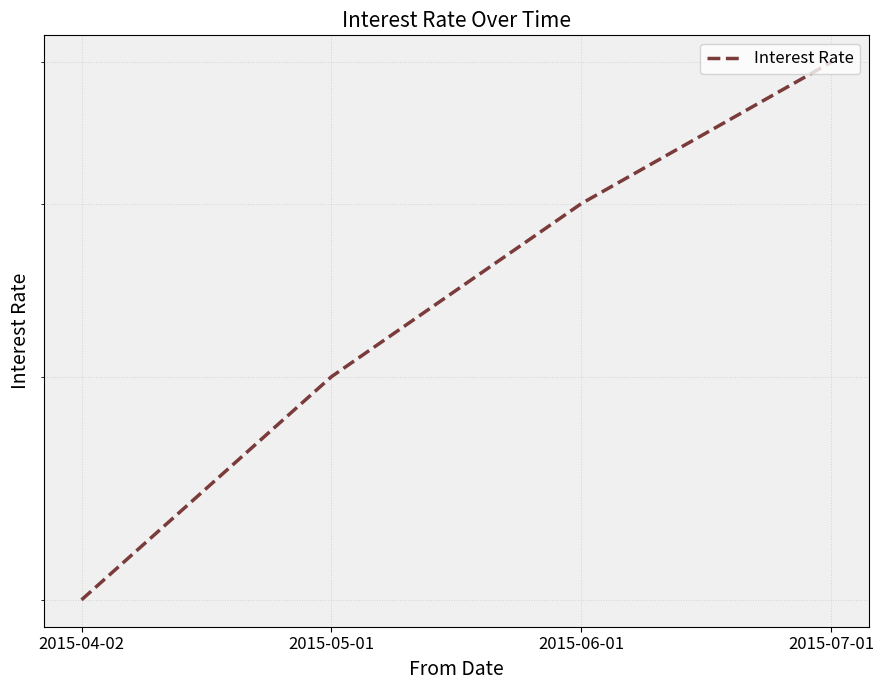

What position from the left is 2015-06-01?

3